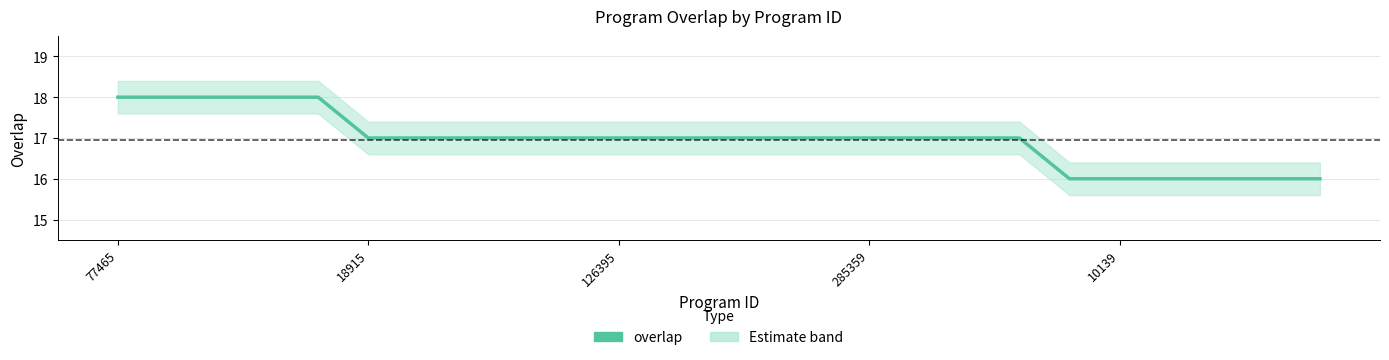

True or false: there are more than 0 points higher than both neighbors.

False